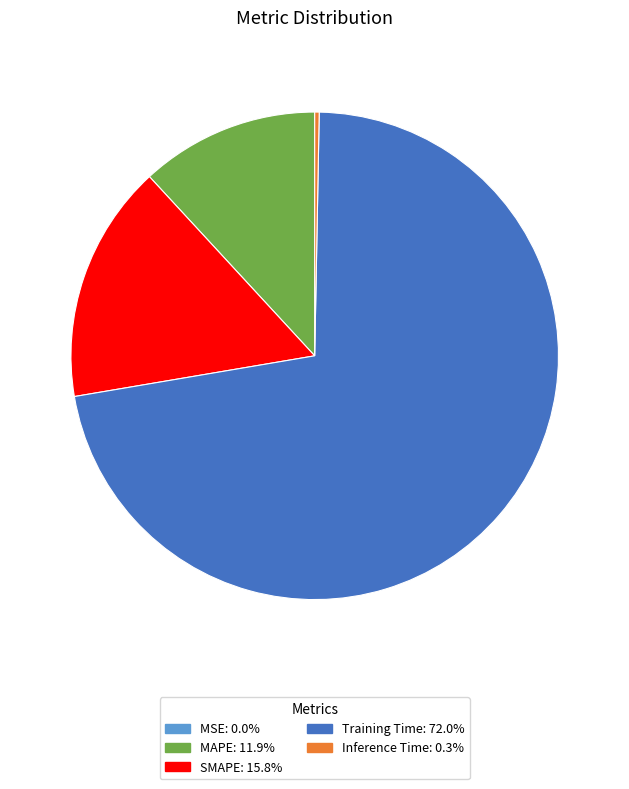

Is the sum of Training Time and MAPE greater than half?

Yes